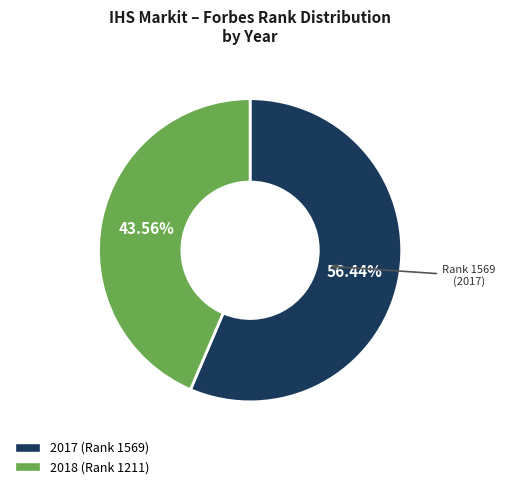

To the nearest percent, what is the difference between the largest and smallest slice percentages?

13%